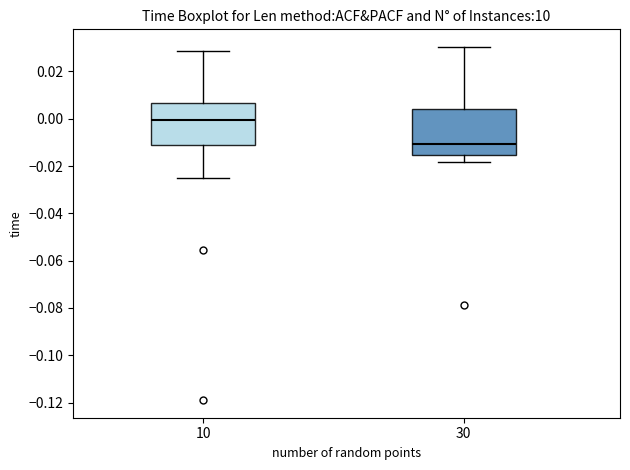

Reading left to right, transcribe this box plot: for each box, give where its median line is, the range the box spans, and where its two whiskers end, as read against the y-axis. The values are not printed on the chart, so give them approximately, as read against the axis.

10: median 0.000, box -0.012 to 0.006, whiskers -0.024 to 0.028
30: median -0.010, box -0.016 to 0.004, whiskers -0.018 to 0.030